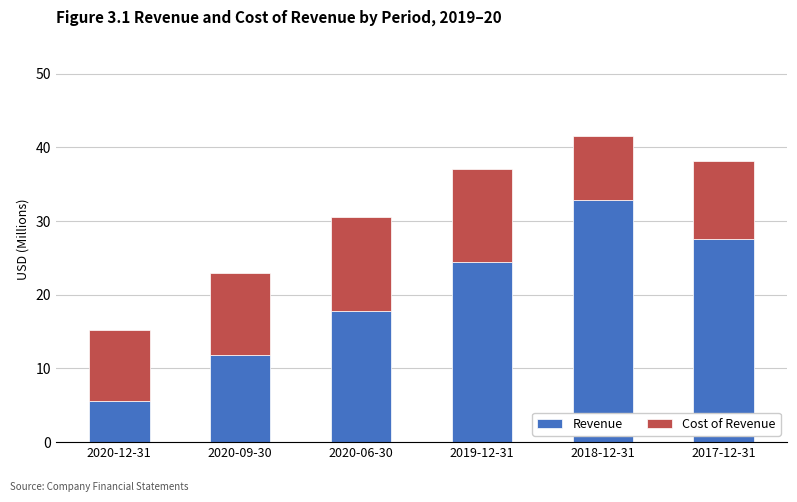

True or false: Revenue has a value of 17.8 at 2020-06-30.

True